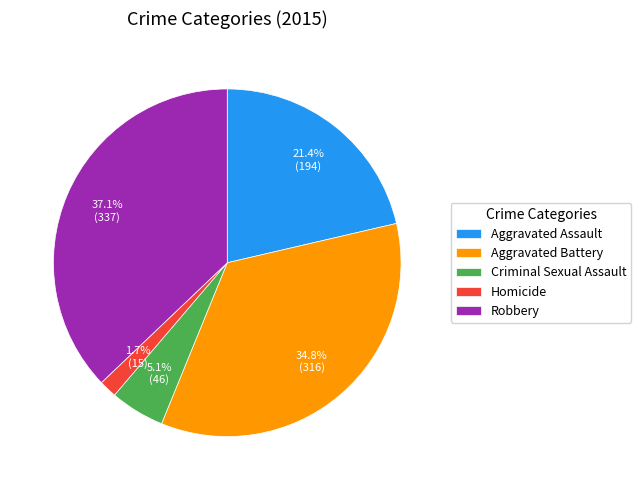

What percentage is NOT represented by Aggravated Assault?

78.6%